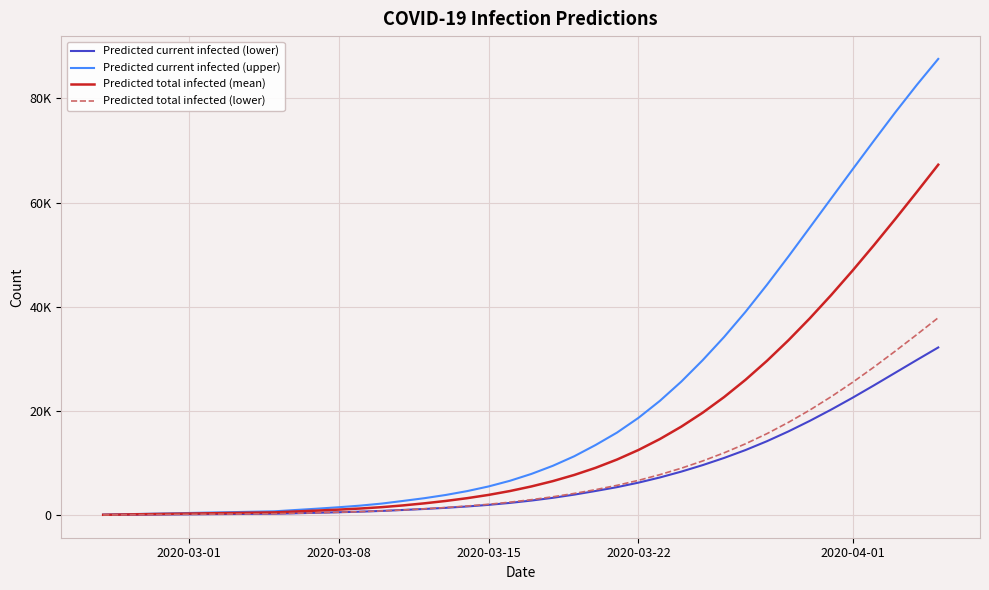

Is this an area chart (filled region under the line)?

No